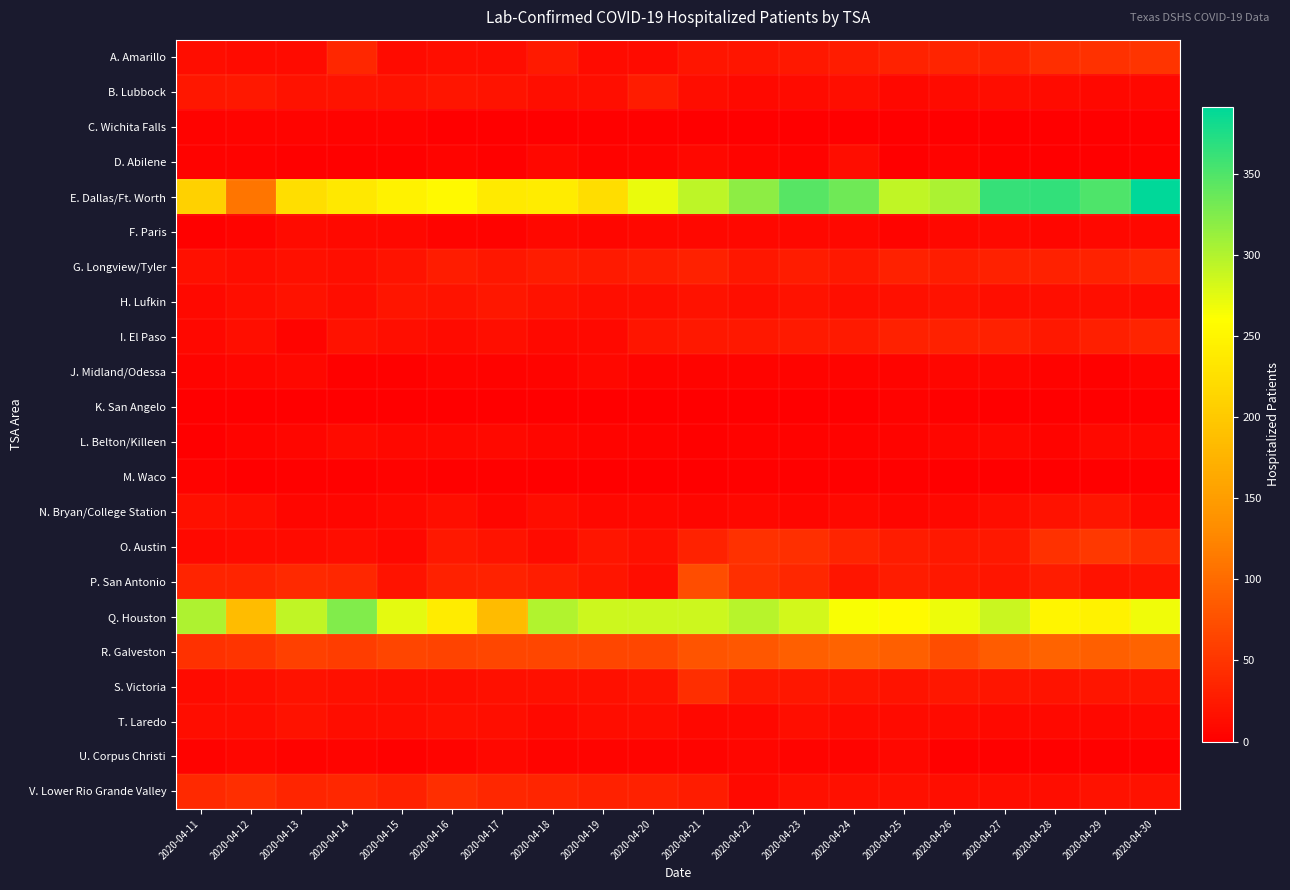

What is the difference between the highest and lowest values at 2020-04-14?

324